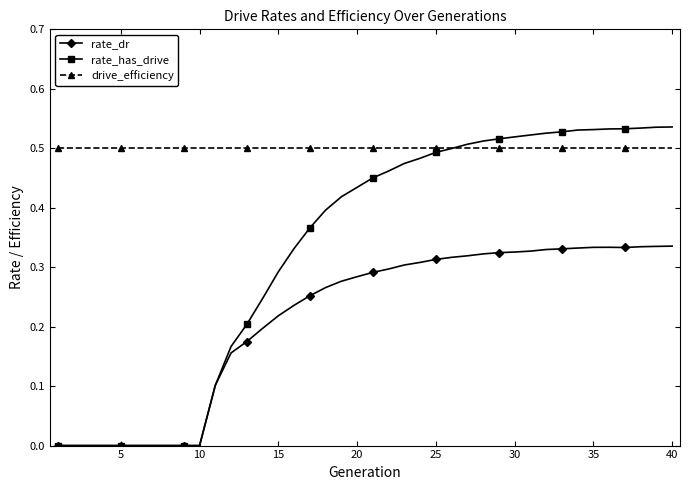

Rank the series by their average value, from highest to lowest.

drive_efficiency, rate_has_drive, rate_dr